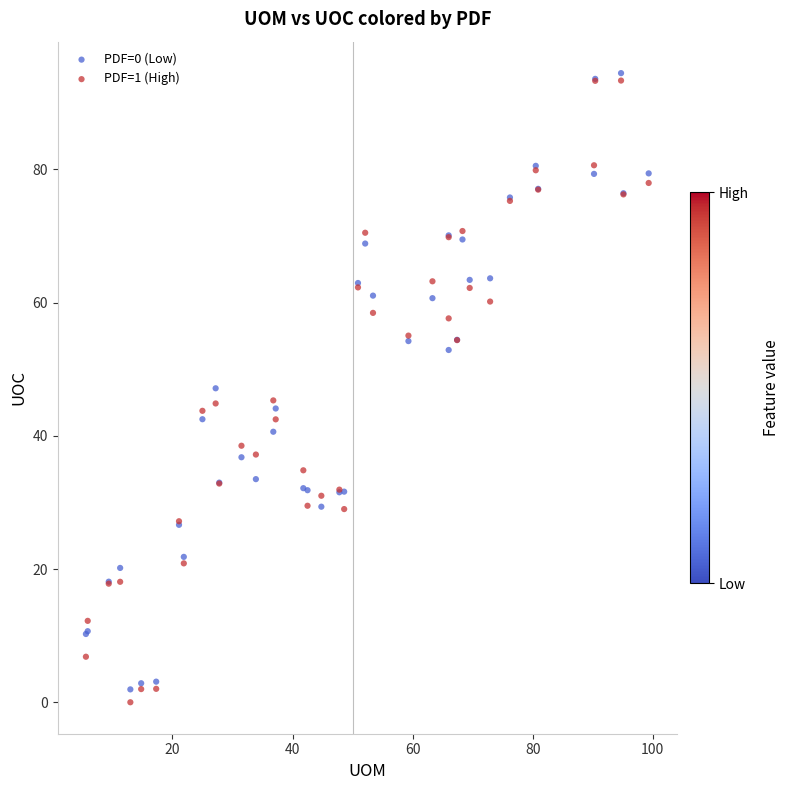

Which series has the largest Y range (max minus min)?

PDF=1 (High)